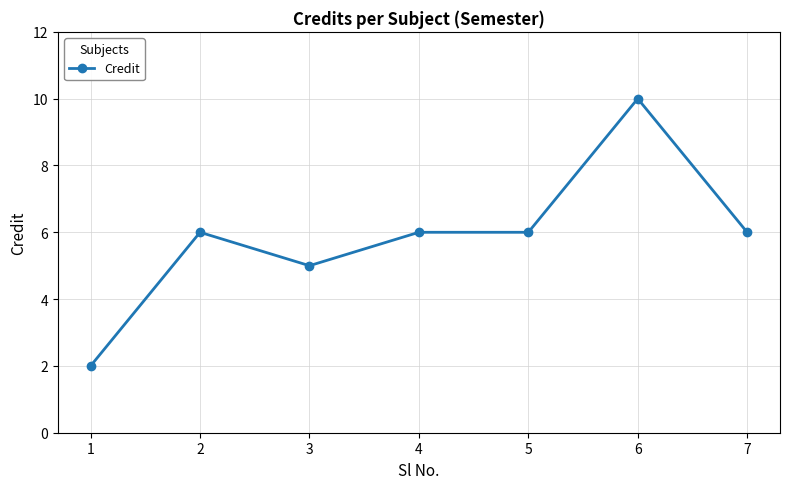

Is it true that the value at 7 is 4?

False